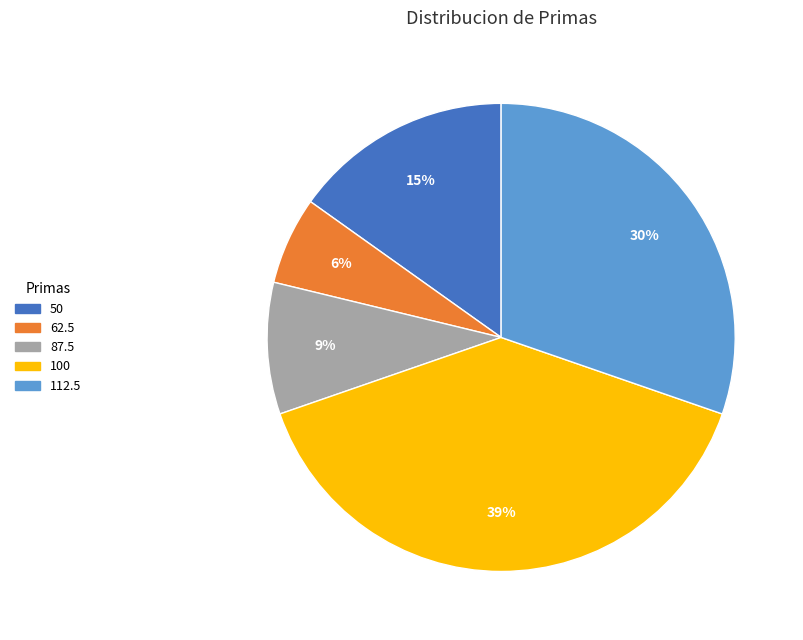

Is it true that 62.5 is 6% of the pie?

True